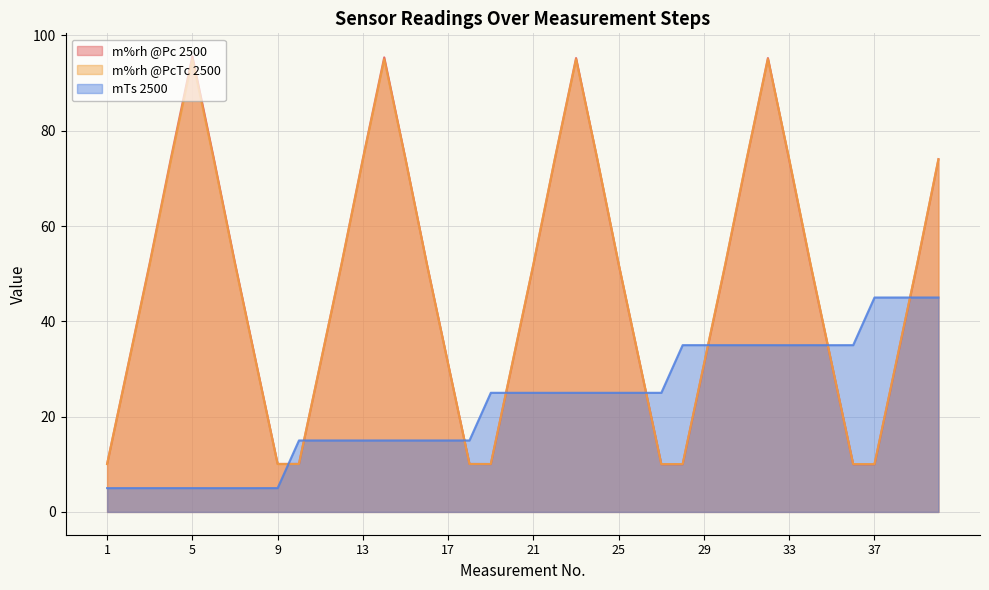

At which category is the sum across all series the highest?

32